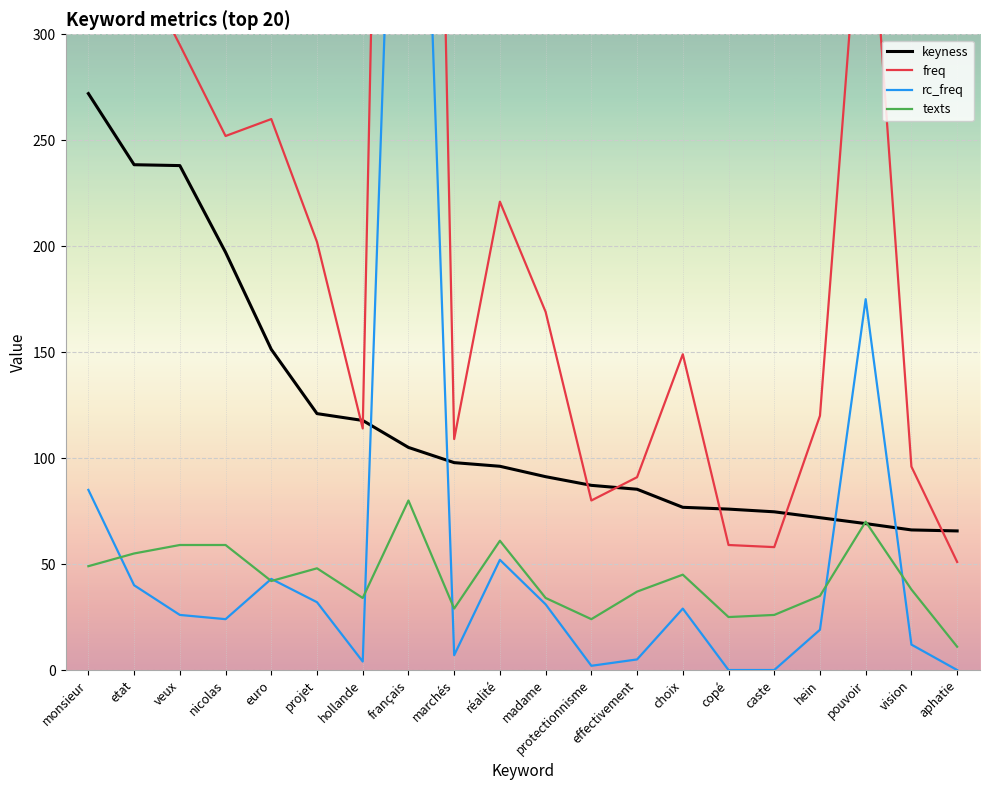

True or false: freq and rc_freq cross at least once.

False